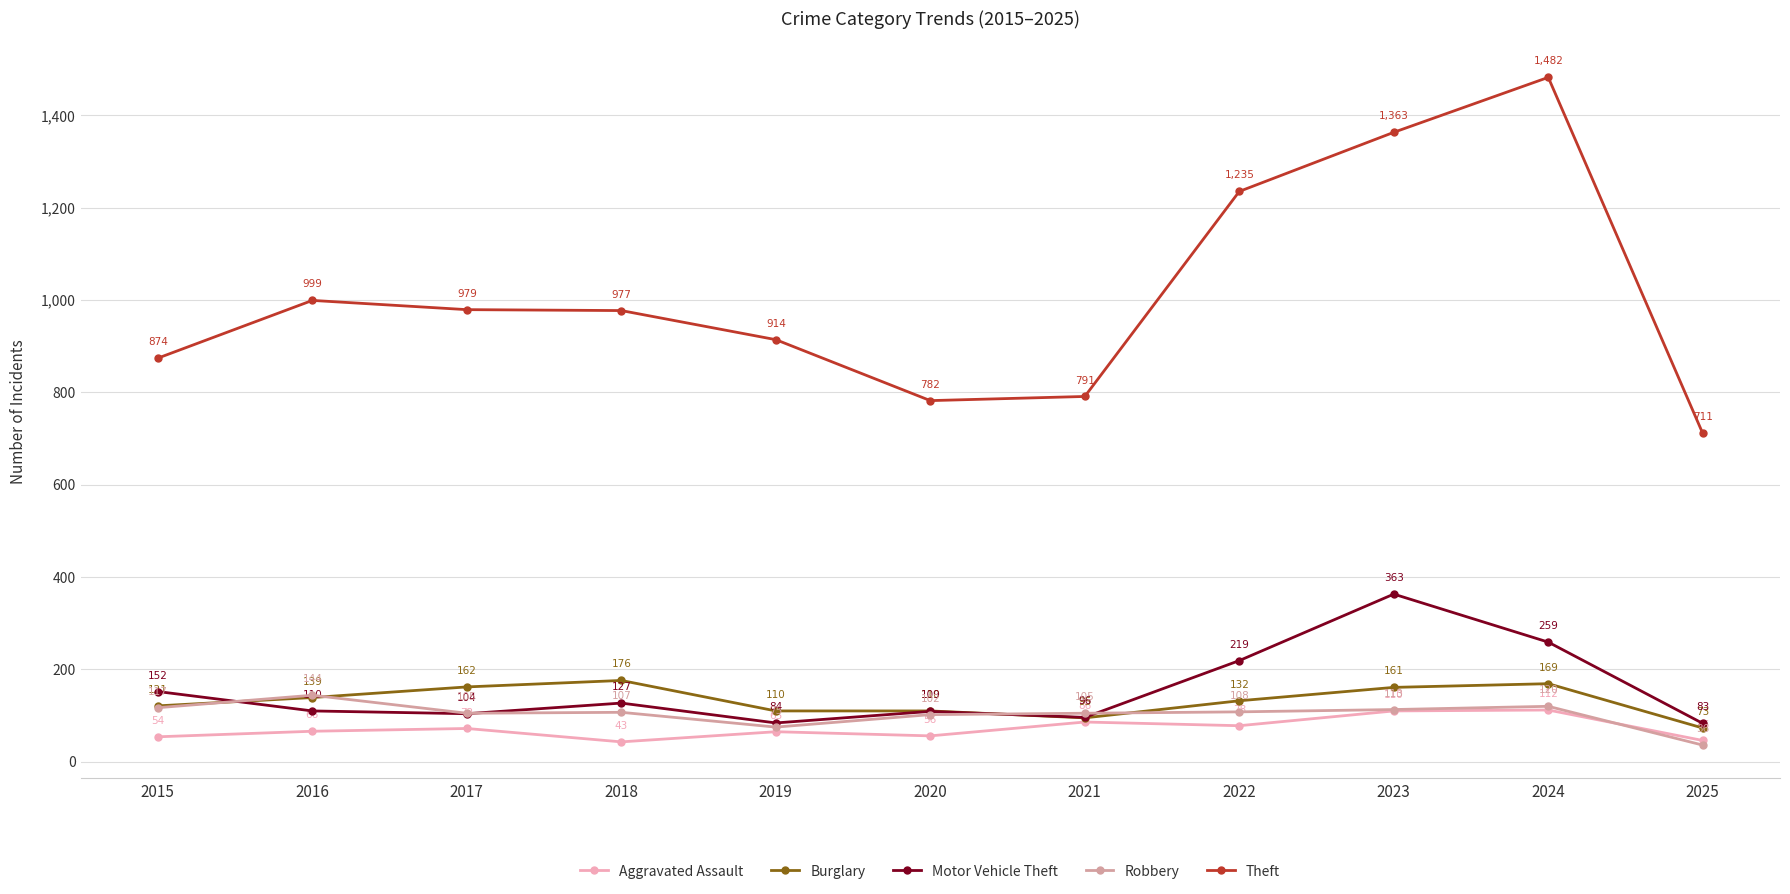

What is the value of the Motor Vehicle Theft point at the 8th from the left?

219